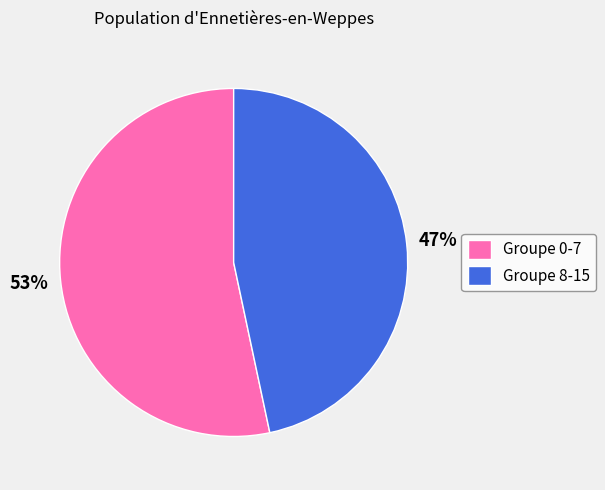

Is there a majority slice in this chart?

Yes